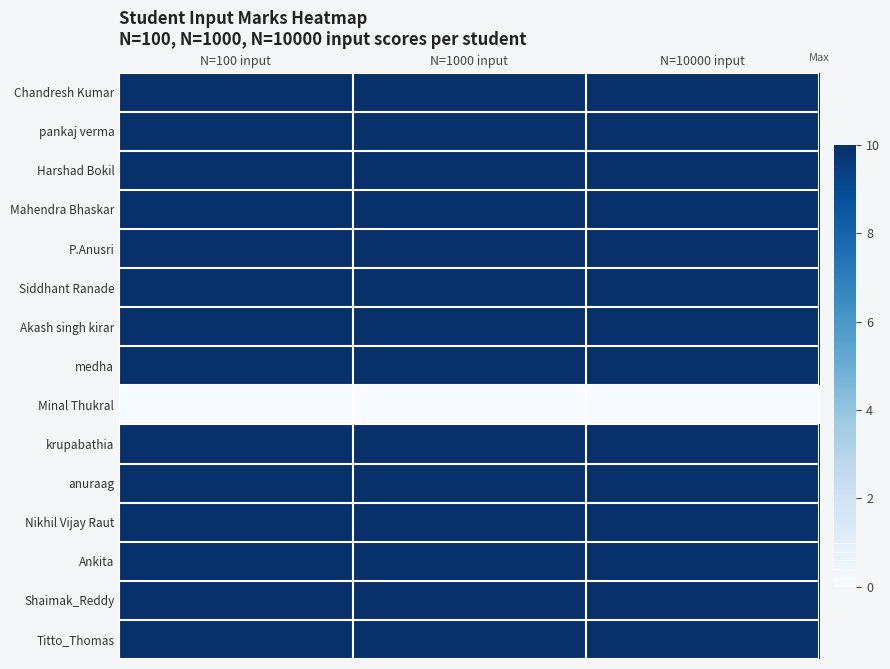

Reading left to right, list all the values displayed in this chart.

Chandresh Kumar: N=100 input=10	N=1000 input=10	N=10000 input=10
pankaj verma: N=100 input=10	N=1000 input=10	N=10000 input=10
Harshad Bokil: N=100 input=10	N=1000 input=10	N=10000 input=10
Mahendra Bhaskar: N=100 input=10	N=1000 input=10	N=10000 input=10
P.Anusri: N=100 input=10	N=1000 input=10	N=10000 input=10
Siddhant Ranade: N=100 input=10	N=1000 input=10	N=10000 input=10
Akash singh kirar: N=100 input=10	N=1000 input=10	N=10000 input=10
medha: N=100 input=10	N=1000 input=10	N=10000 input=10
Minal Thukral: N=100 input=0	N=1000 input=0	N=10000 input=0
krupabathia: N=100 input=10	N=1000 input=10	N=10000 input=10
anuraag: N=100 input=10	N=1000 input=10	N=10000 input=10
Nikhil Vijay Raut: N=100 input=10	N=1000 input=10	N=10000 input=10
Ankita: N=100 input=10	N=1000 input=10	N=10000 input=10
Shaimak_Reddy: N=100 input=10	N=1000 input=10	N=10000 input=10
Titto_Thomas: N=100 input=10	N=1000 input=10	N=10000 input=10